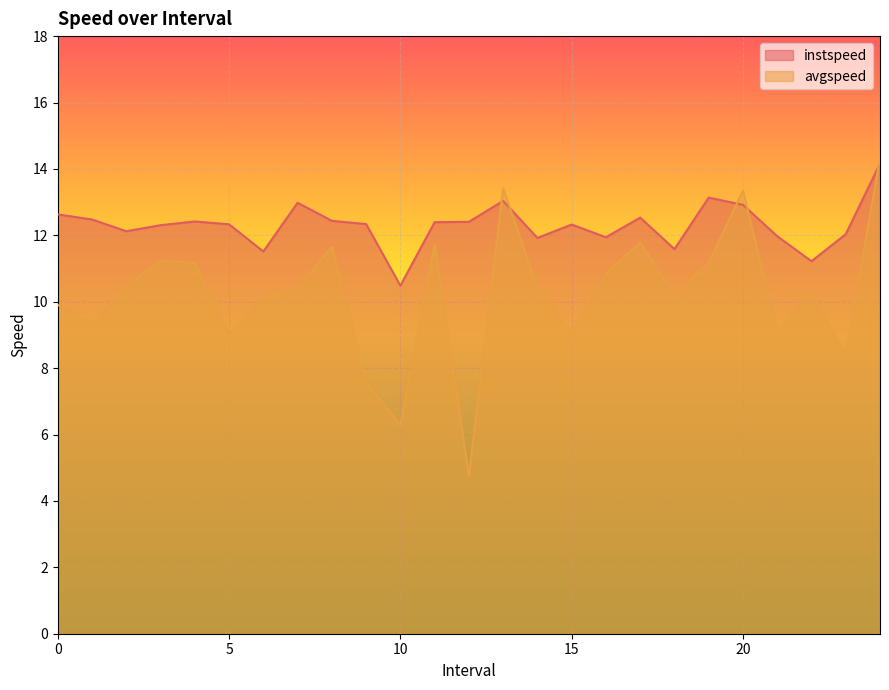

In avgspeed, how many points are higher than both neighbors (excluding endpoints)?

7